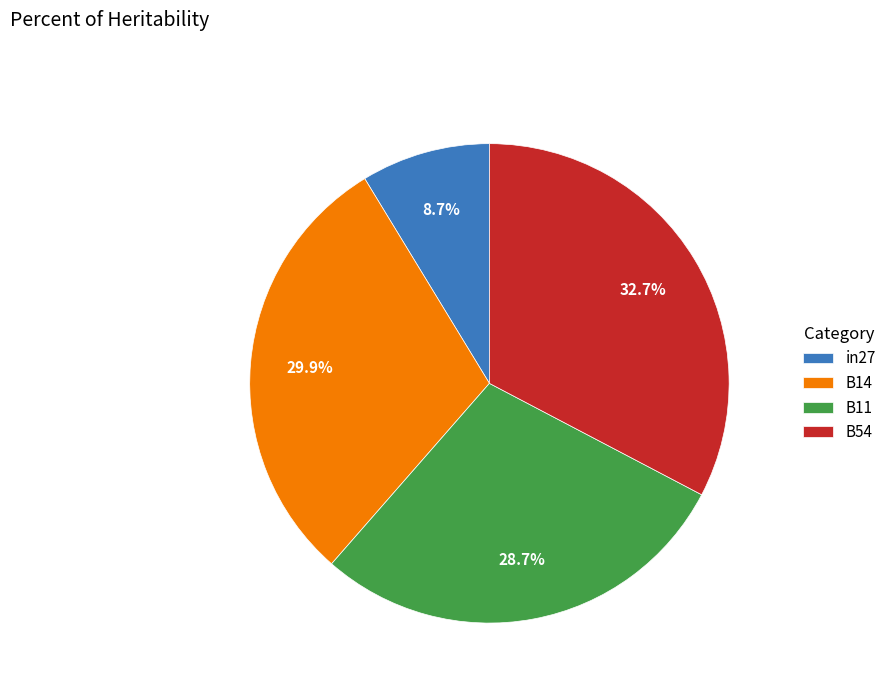

Which category has the biggest portion of the pie?

B54